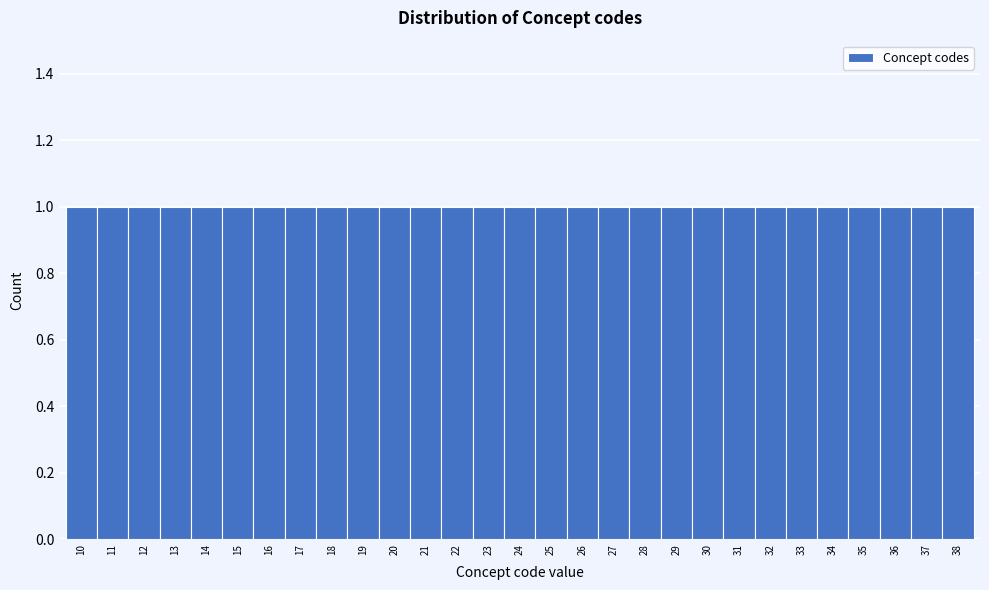

What is the height of the bar covering 28.5 to 29.5 on the x-axis? The values are not printed on the chart, so give them approximately, as read against the axis.

1